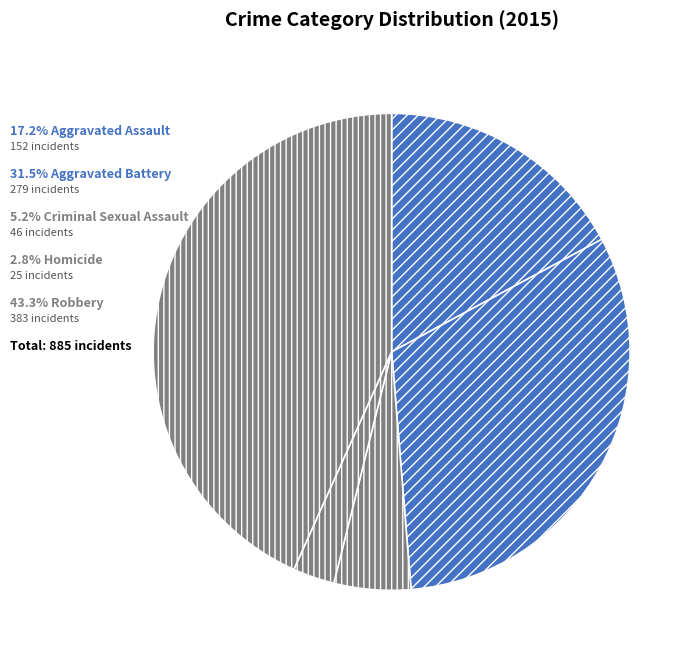

How many slices are in this pie chart?

5